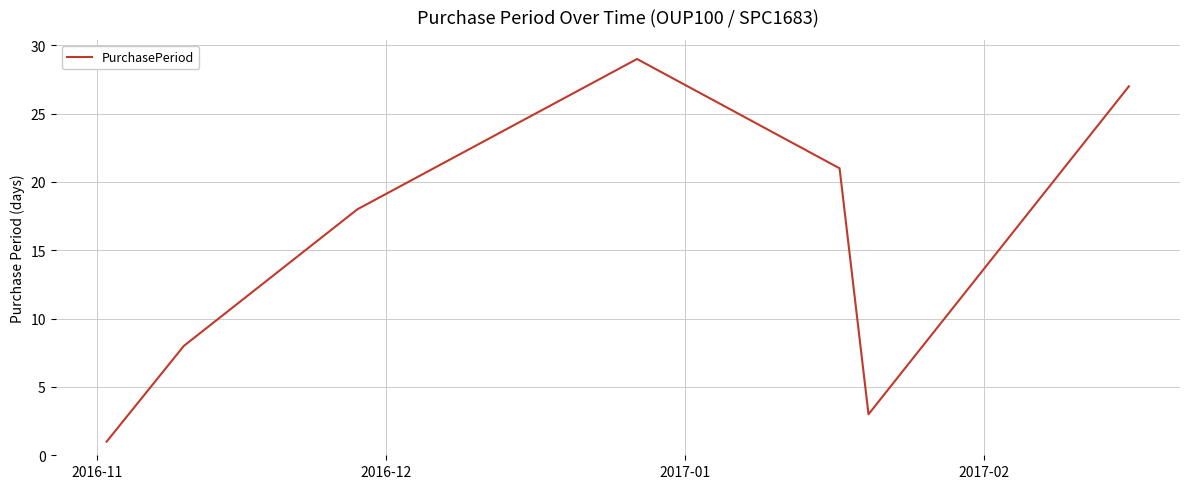

What is the average value?

15